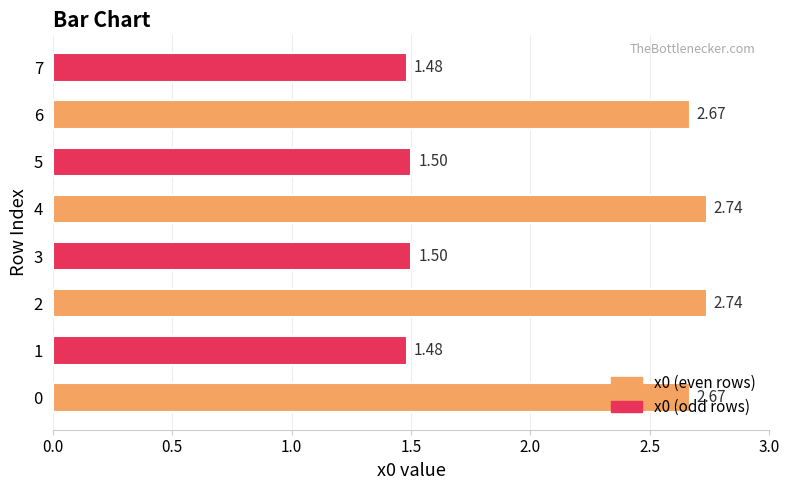

Approximately how many times larger is the value at 2 compared to 5?

1.8